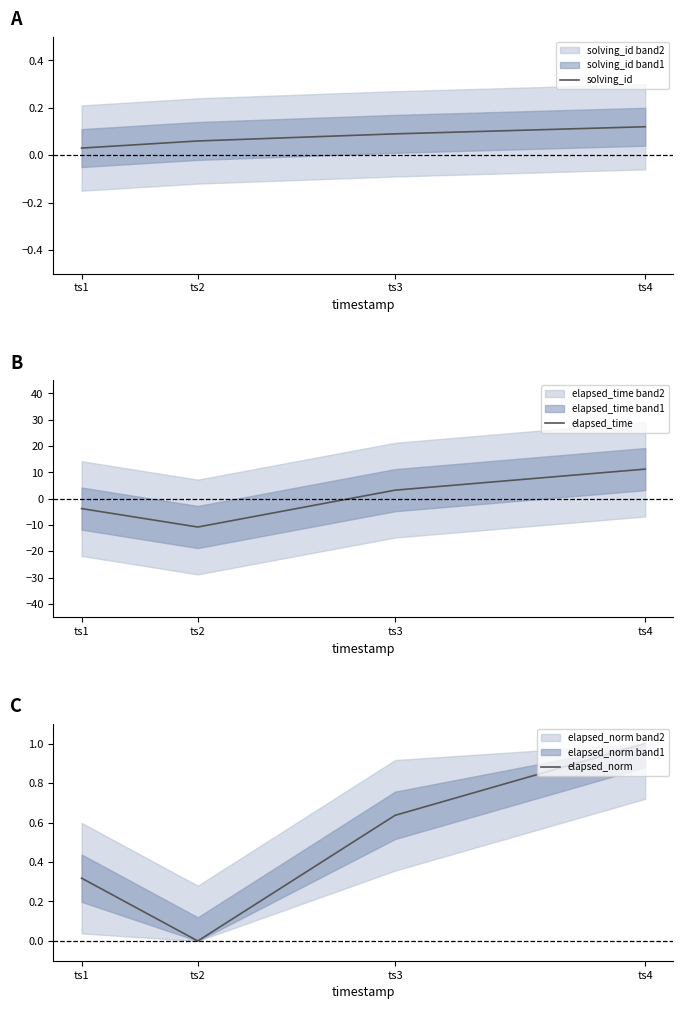

What is the maximum value shown in the chart?

11.2